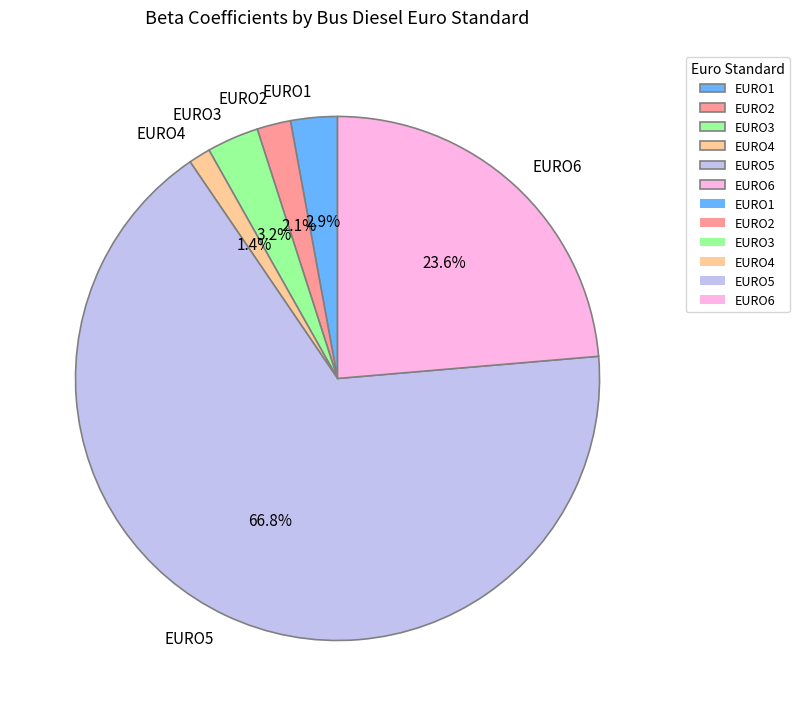

How many segments does this pie chart have?

6